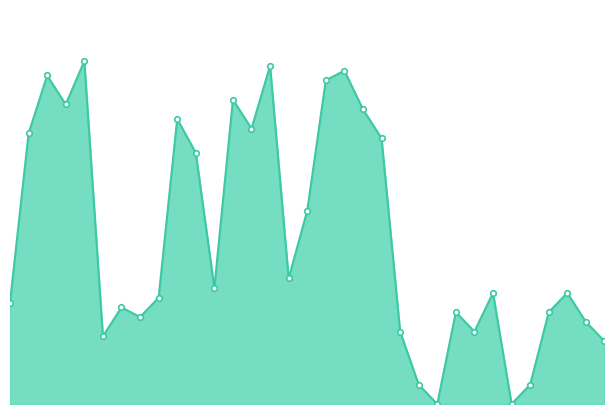

What is the value of the 27th point from the left?

23